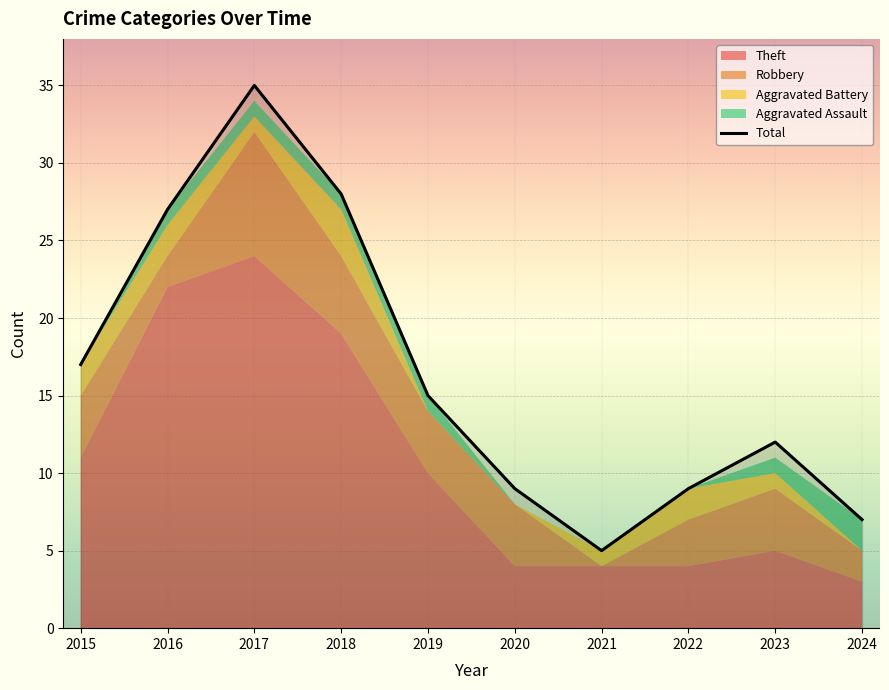

How many lines are shown in the chart?

1